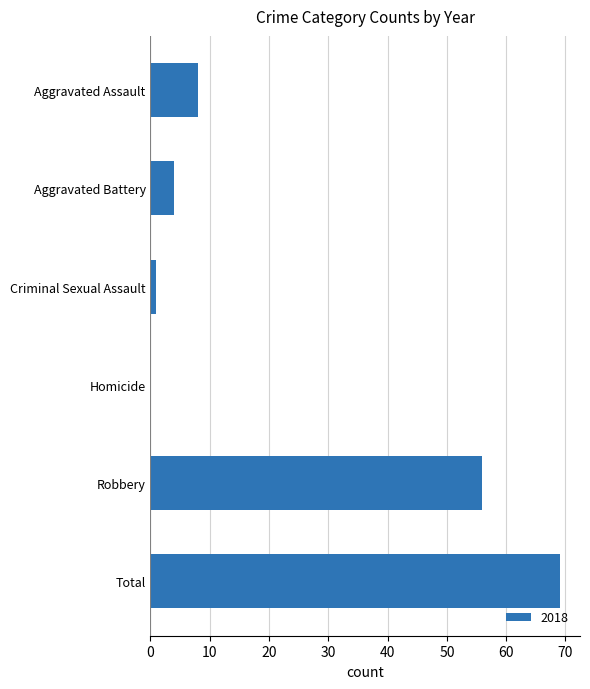

True or false: the data shows 0 at Homicide.

True